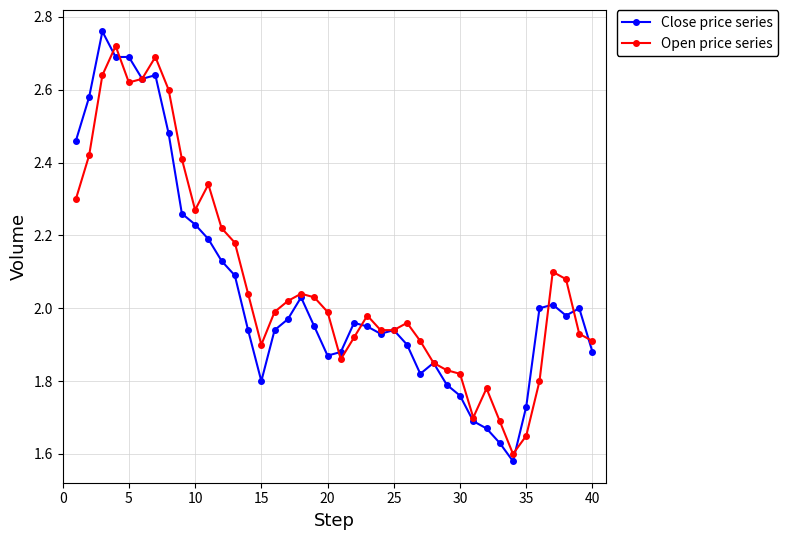

At how many categories does at least one series exceed 1?

40